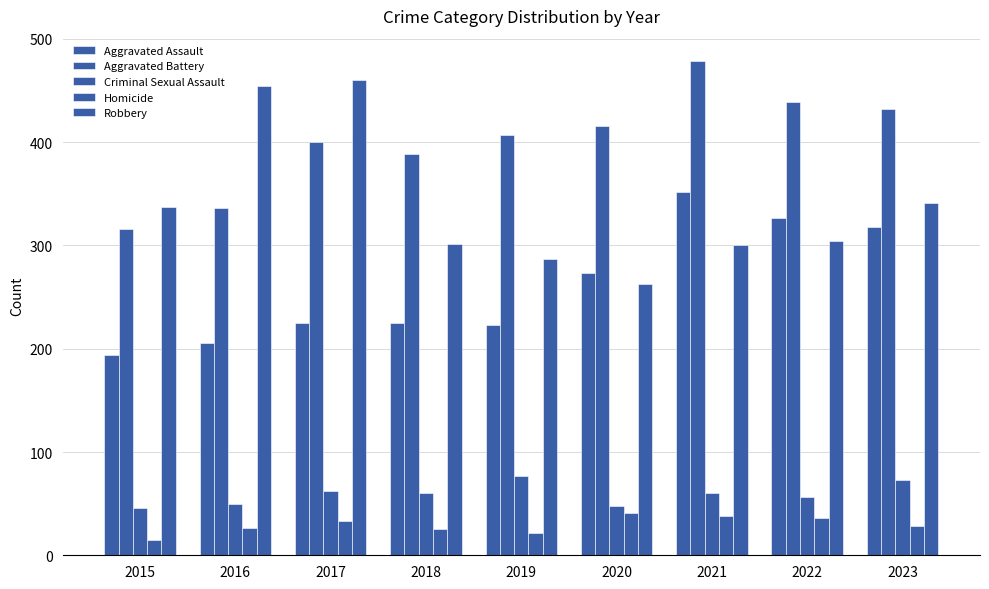

How many values in the Homicide series are below 28?

4